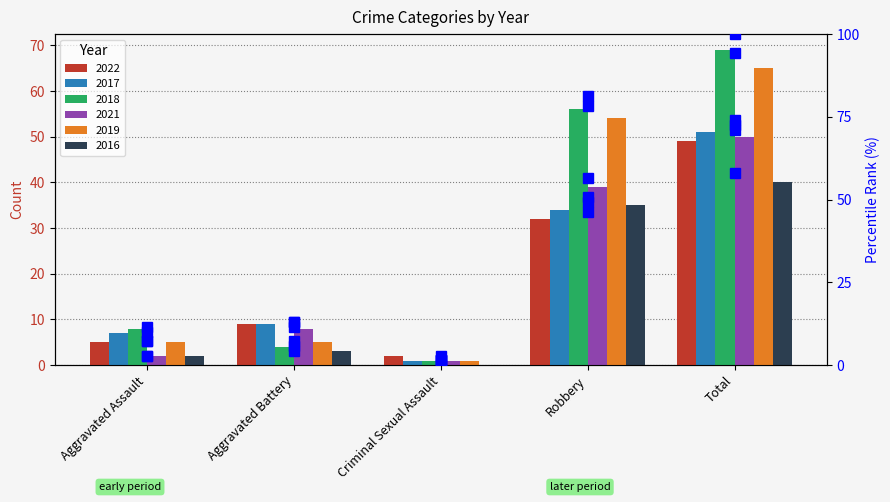

At how many categories does at least one series exceed 27?

2